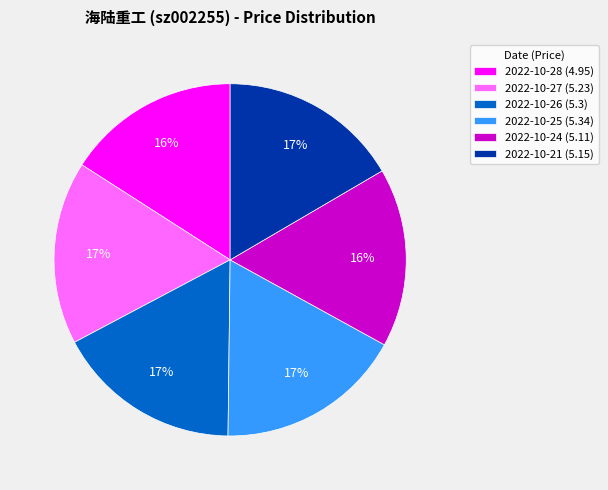

Is the sum of 2022-10-25 (5.34) and 2022-10-28 (4.95) greater than half?

No